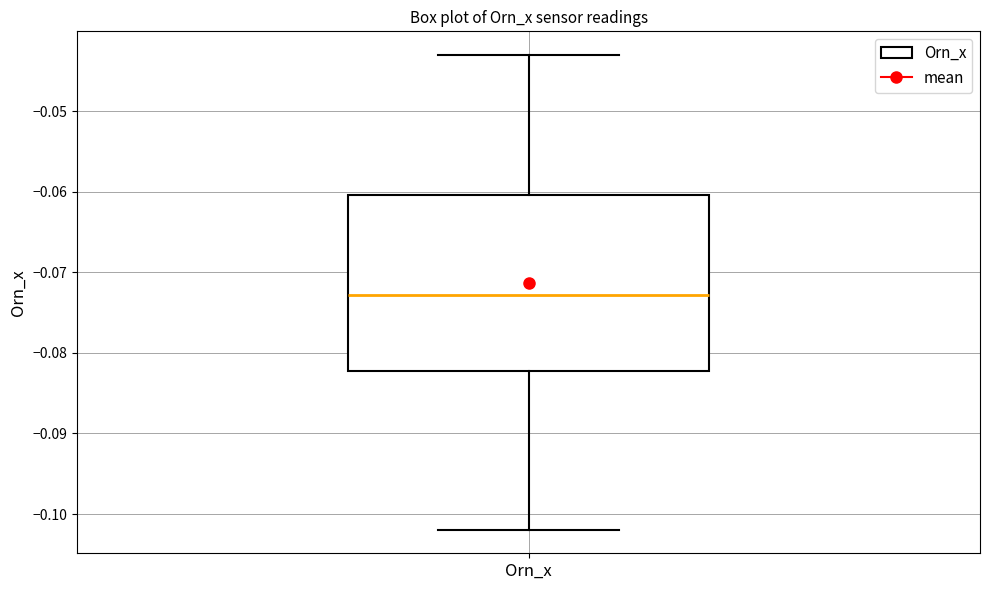

Where is the upper edge of the box for Orn_x on the y-axis? The values are not printed on the chart, so give them approximately, as read against the axis.

-0.060